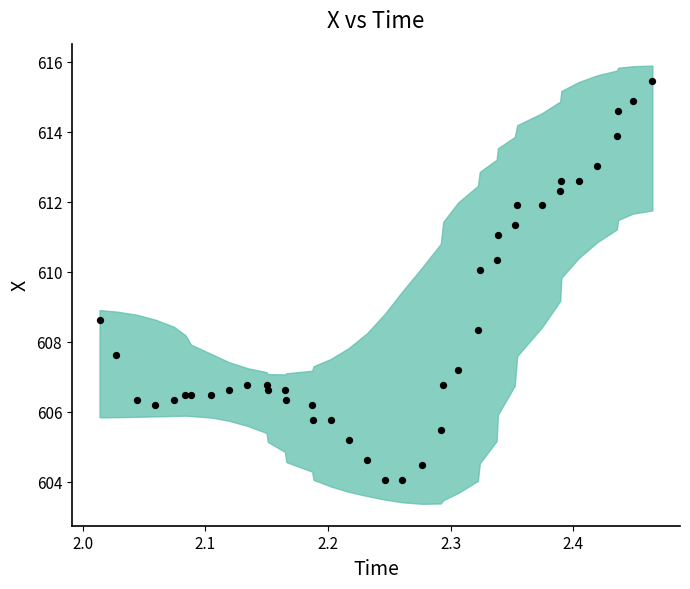

What Y value in the scatter plot is closest to 609?

608.6